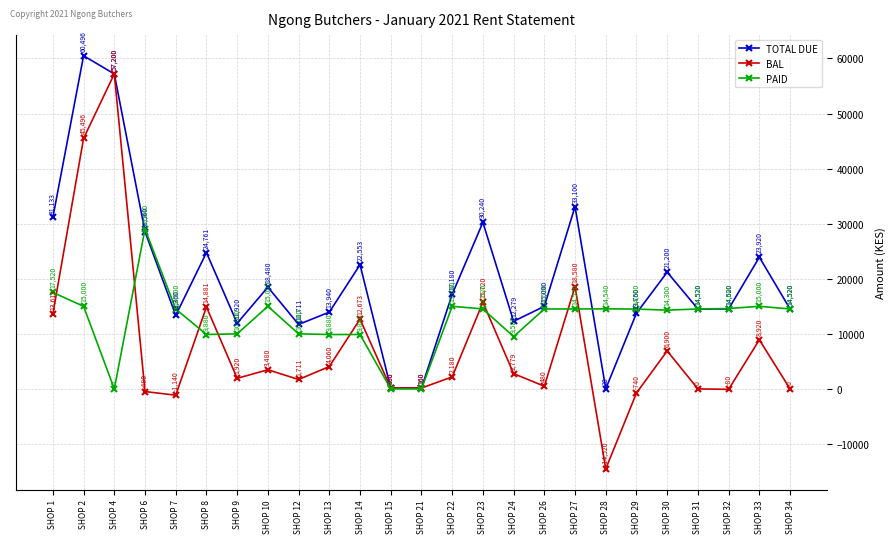

How many values in PAID are above zero?

22